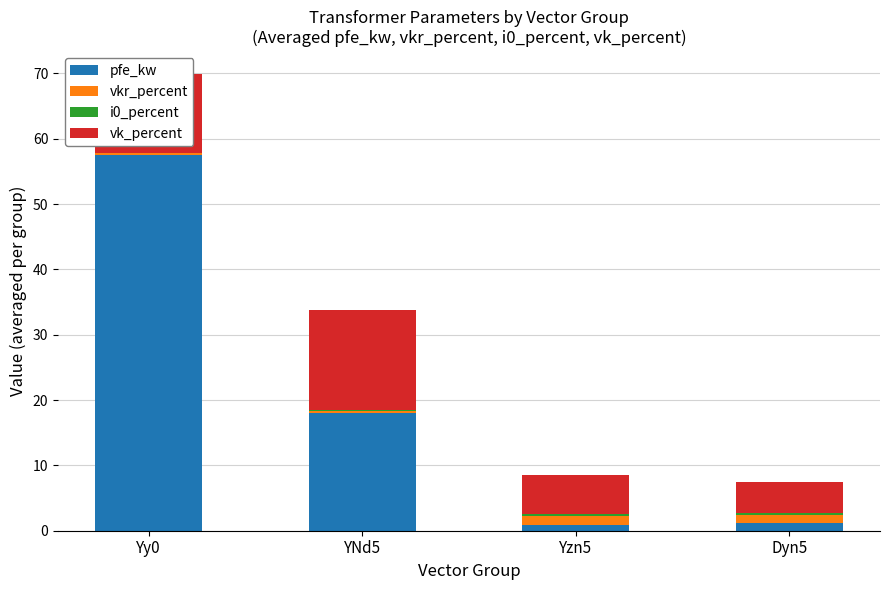

At which category is the sum across all series the highest?

Yy0